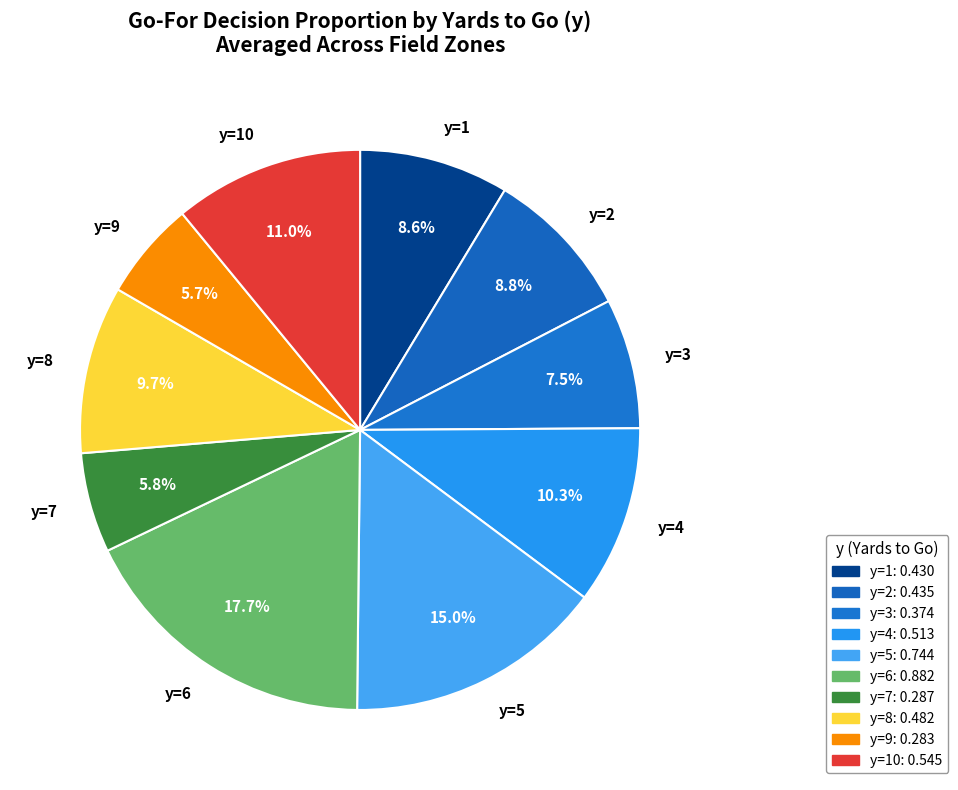

What is the largest slice in the pie chart?

y=6